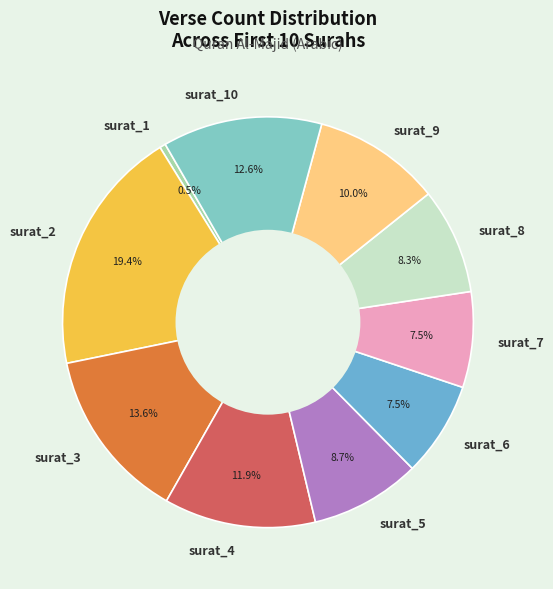

Between surat_7 and surat_10, which is larger?

surat_10